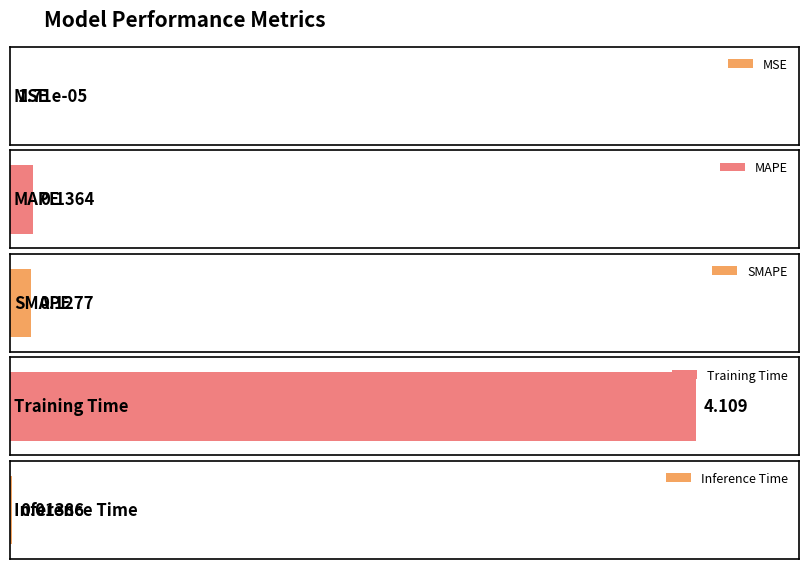

How many bars are there in total?

5